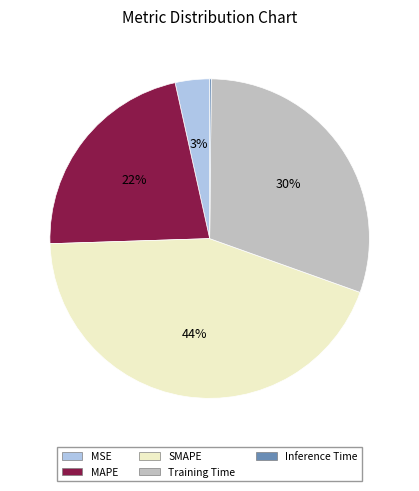

Is SMAPE the majority of the pie?

No